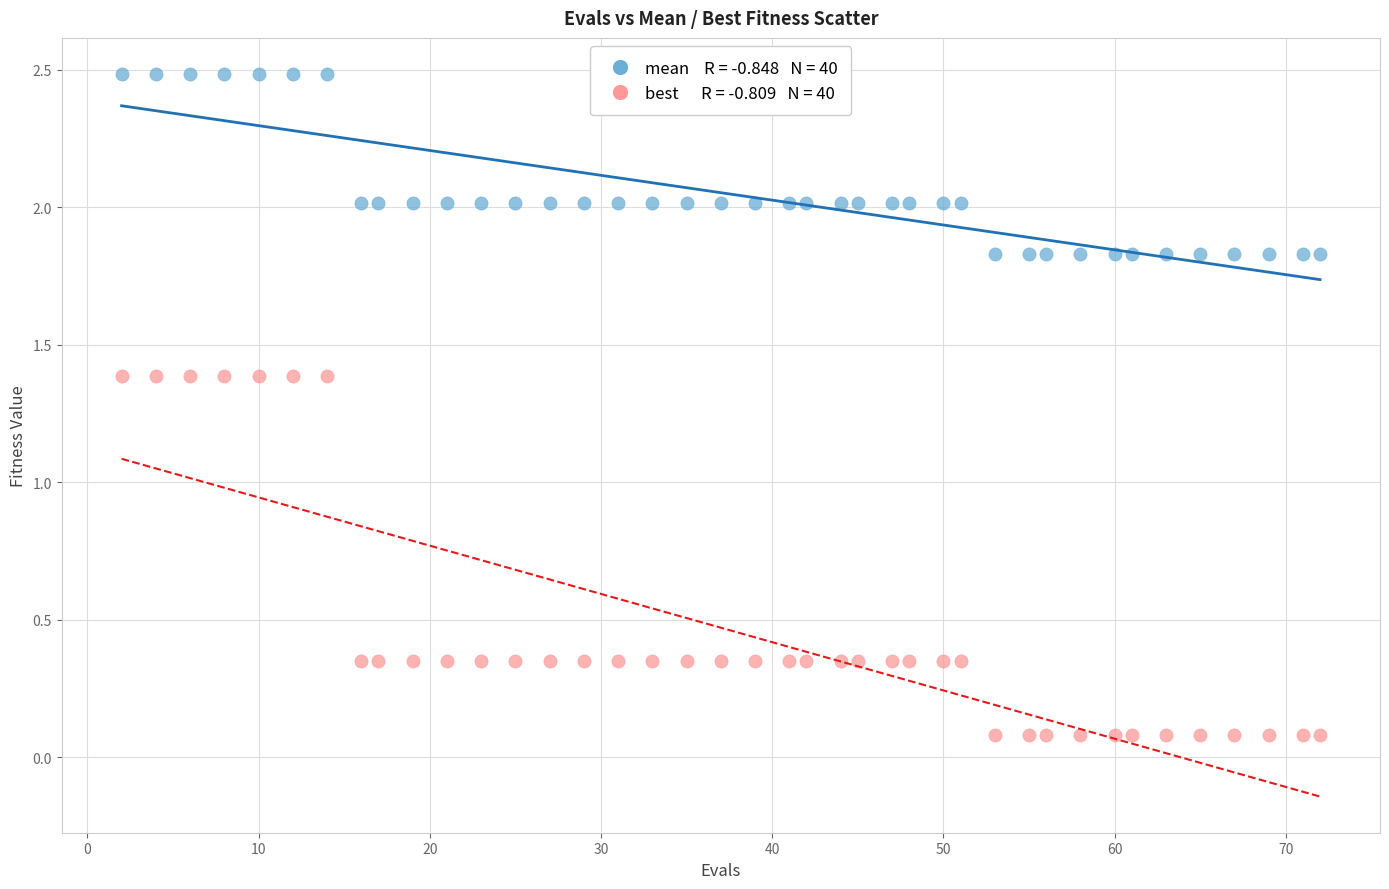

Across all data points, what is the range of Y values (max minus min)?

2.4